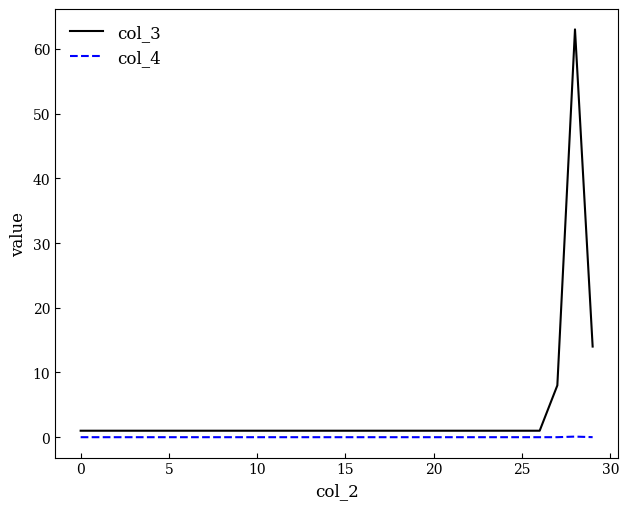

Which series has the largest total across all categories?

col_3